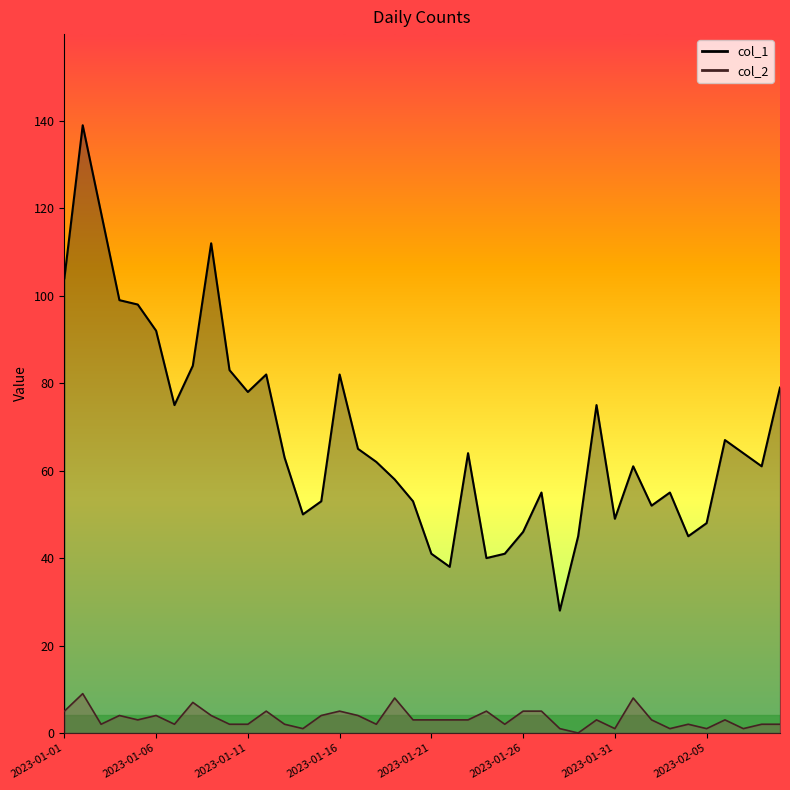

List the labels in order of col_1 value, largest first.

2023-01-02, 2023-01-03, 2023-01-09, 2023-01-01, 2023-01-04, 2023-01-05, 2023-01-06, 2023-01-08, 2023-01-10, 2023-01-12, 2023-01-16, 2023-02-09, 2023-01-11, 2023-01-07, 2023-01-30, 2023-02-06, 2023-01-17, 2023-01-23, 2023-02-07, 2023-01-13, 2023-01-18, 2023-02-01, 2023-02-08, 2023-01-19, 2023-01-27, 2023-02-03, 2023-01-15, 2023-01-20, 2023-02-02, 2023-01-14, 2023-01-31, 2023-02-05, 2023-01-26, 2023-01-29, 2023-02-04, 2023-01-21, 2023-01-25, 2023-01-24, 2023-01-22, 2023-01-28